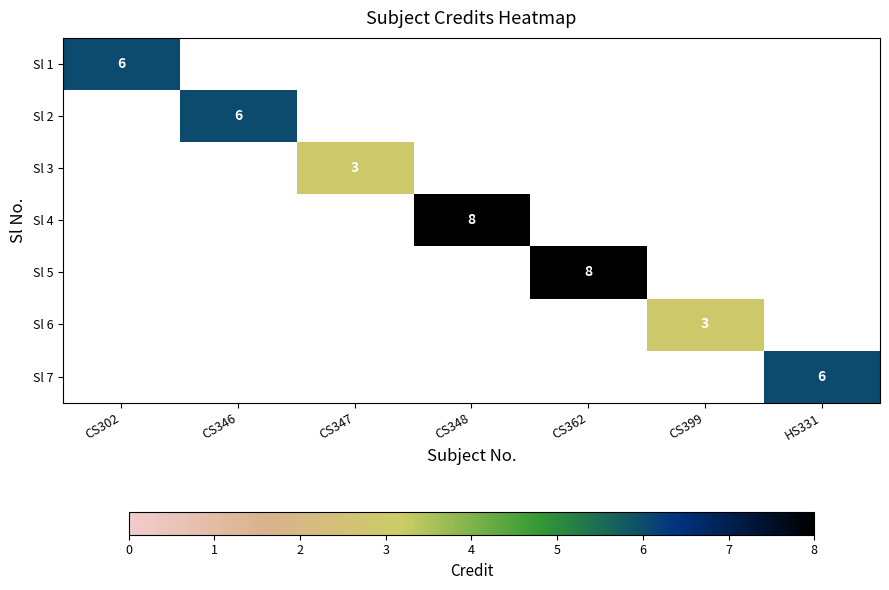

True or false: Sl 4 has a value of 14 at CS348.

False